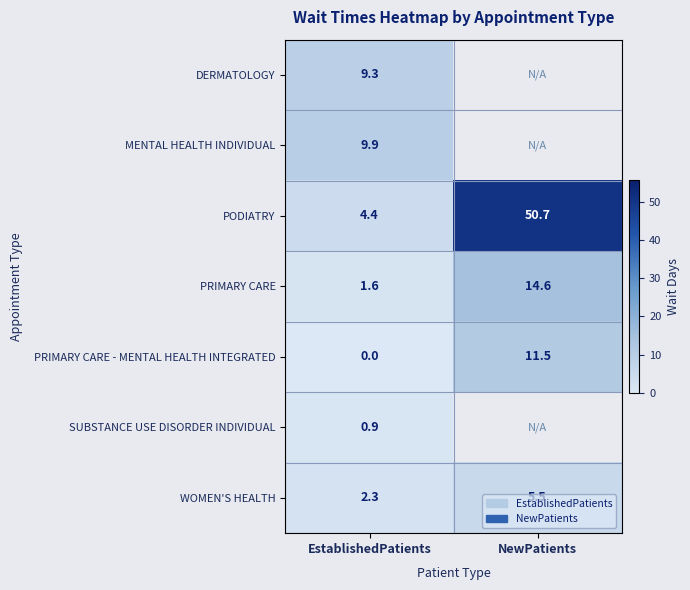

Which label corresponds to the largest value in the chart?

NewPatients